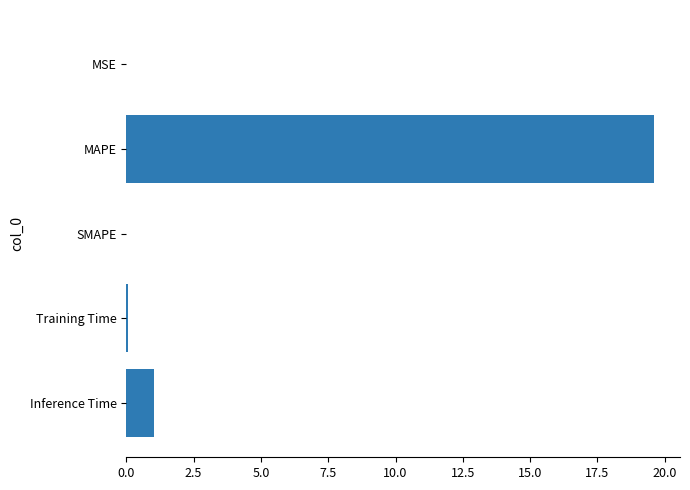

Count the number of data series in this chart.

1